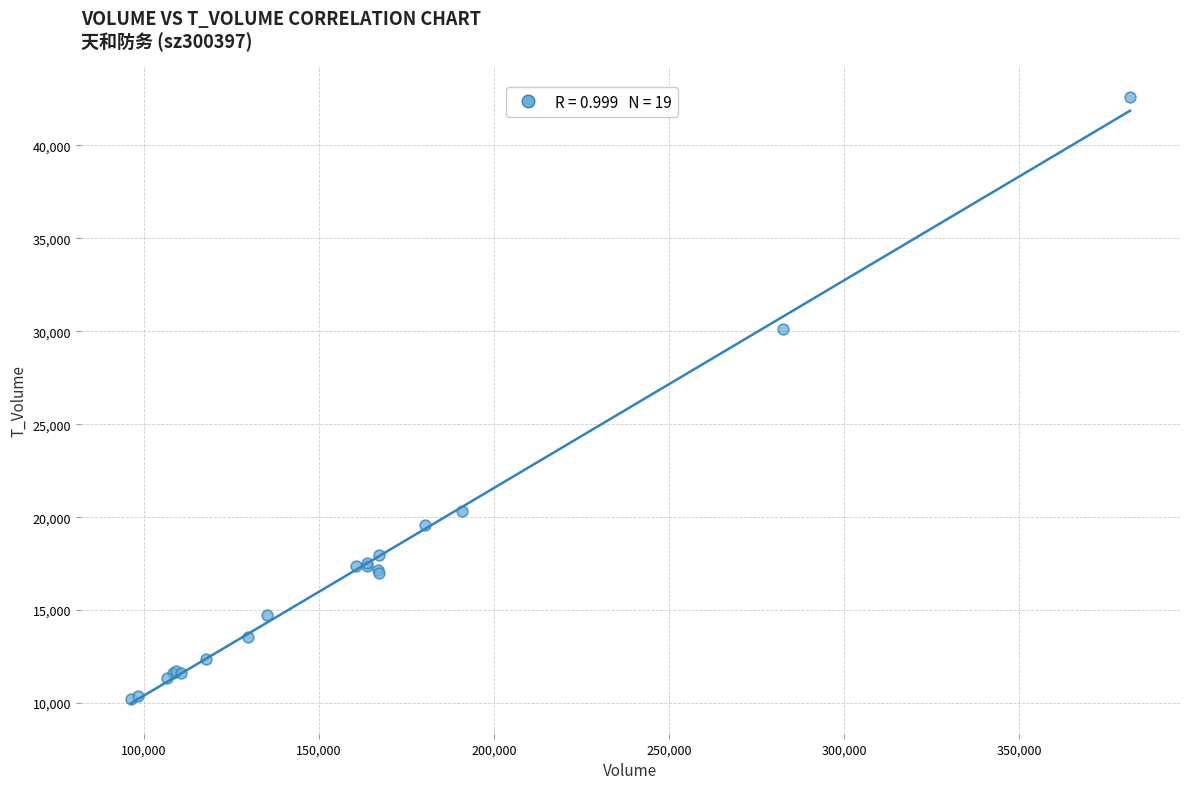

What Y value in the scatter plot is closest to 26407?

30133